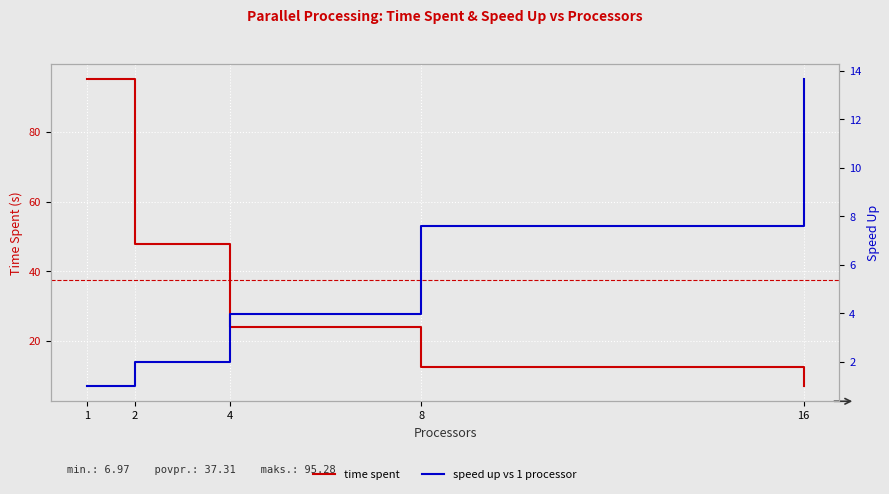

How many data points in time spent are less than 23?

2